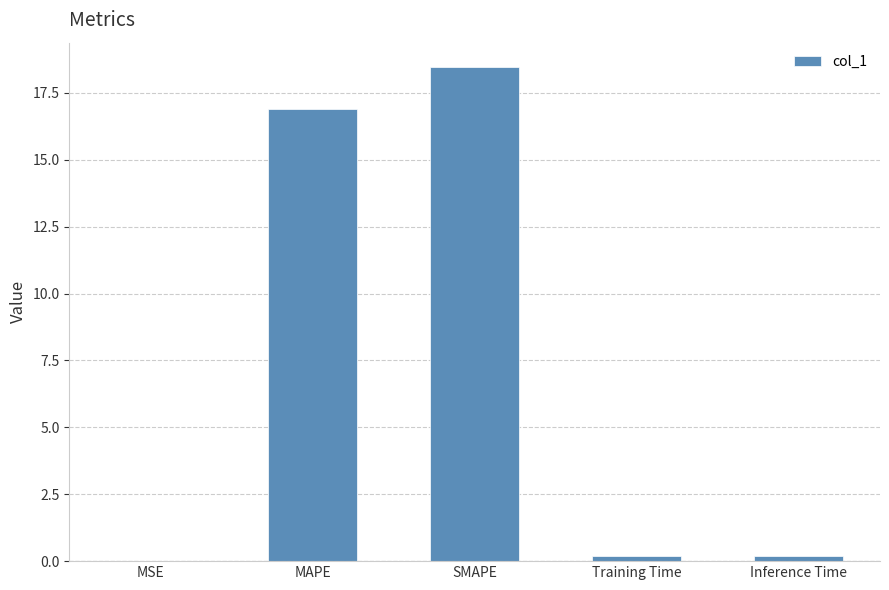

True or false: the data shows 18.5 at SMAPE.

True